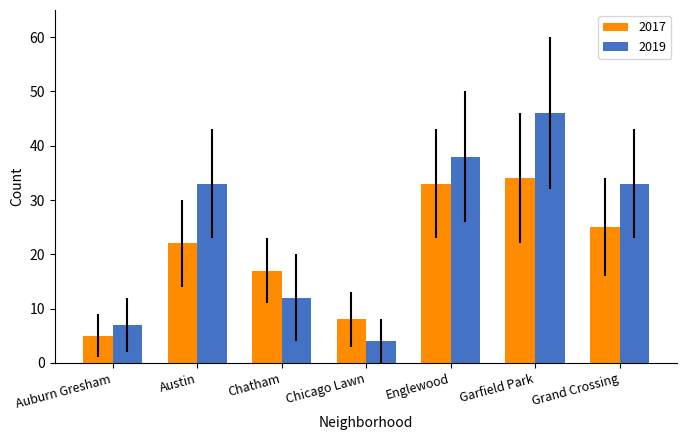

At which label does 2017 reach its peak?

Garfield Park